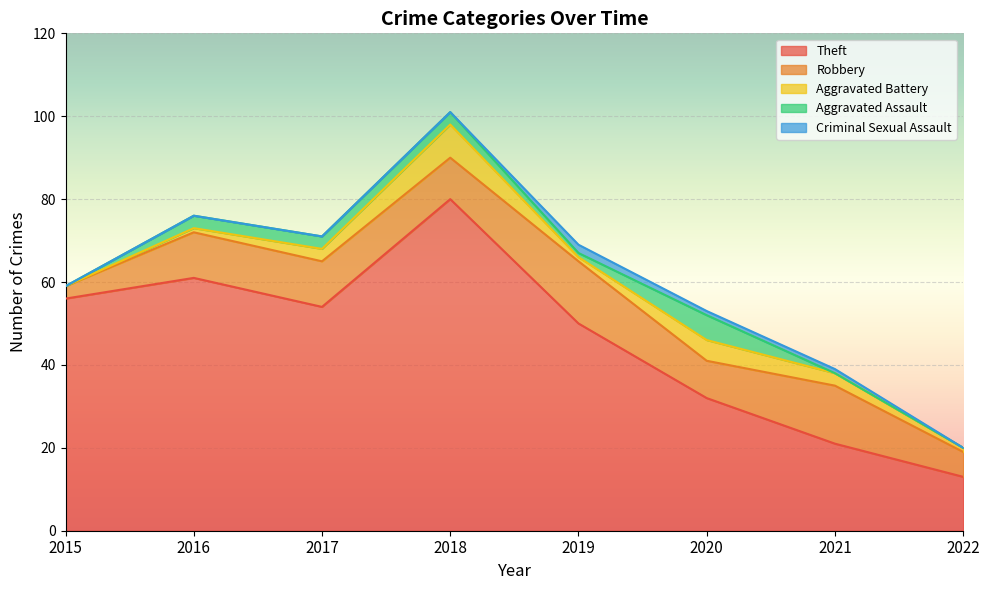

True or false: Criminal Sexual Assault has a value of 0 at 2016.

True